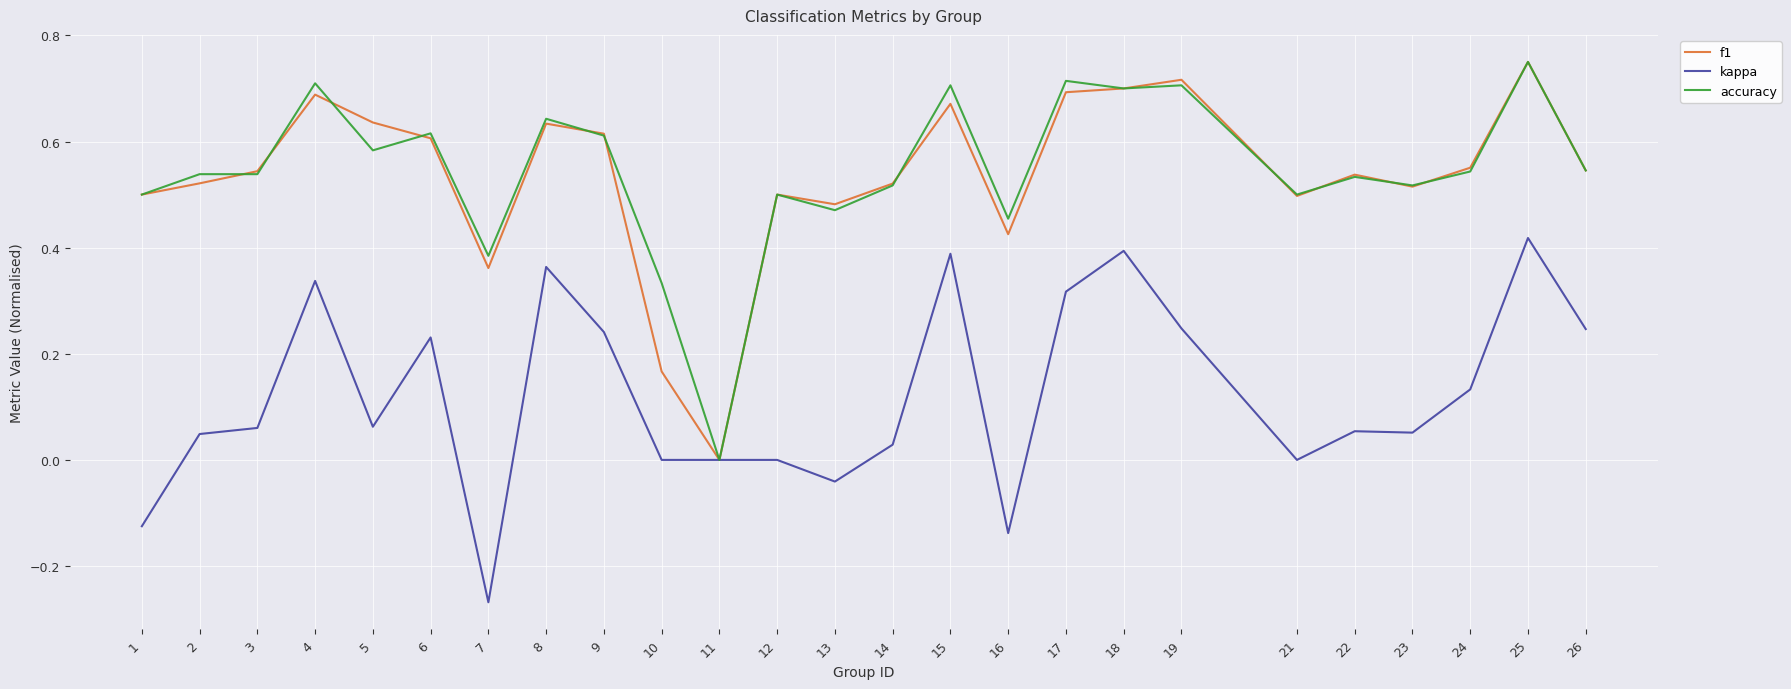

What is the total value across all series at 25?

1.9